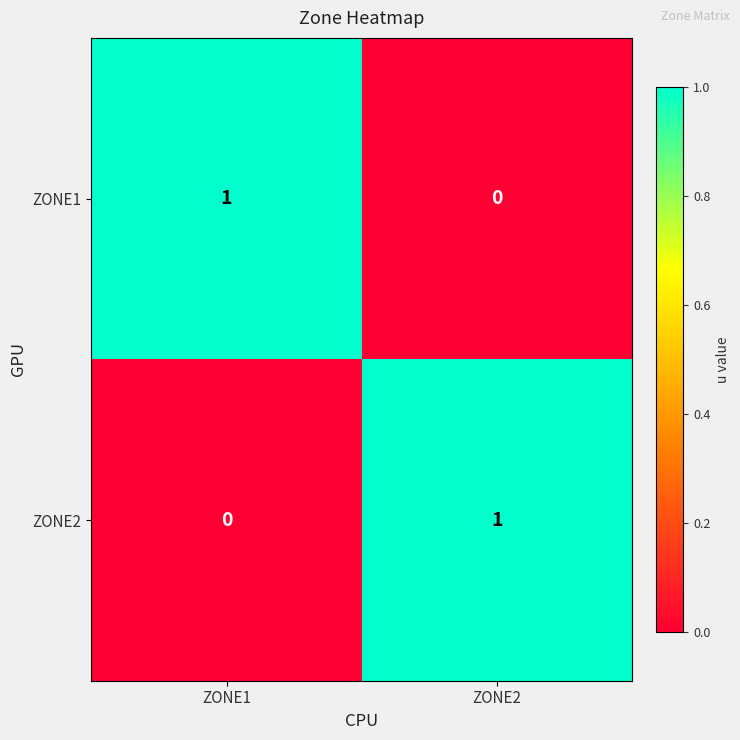

Which category has the highest value in the ZONE2 series?

ZONE2